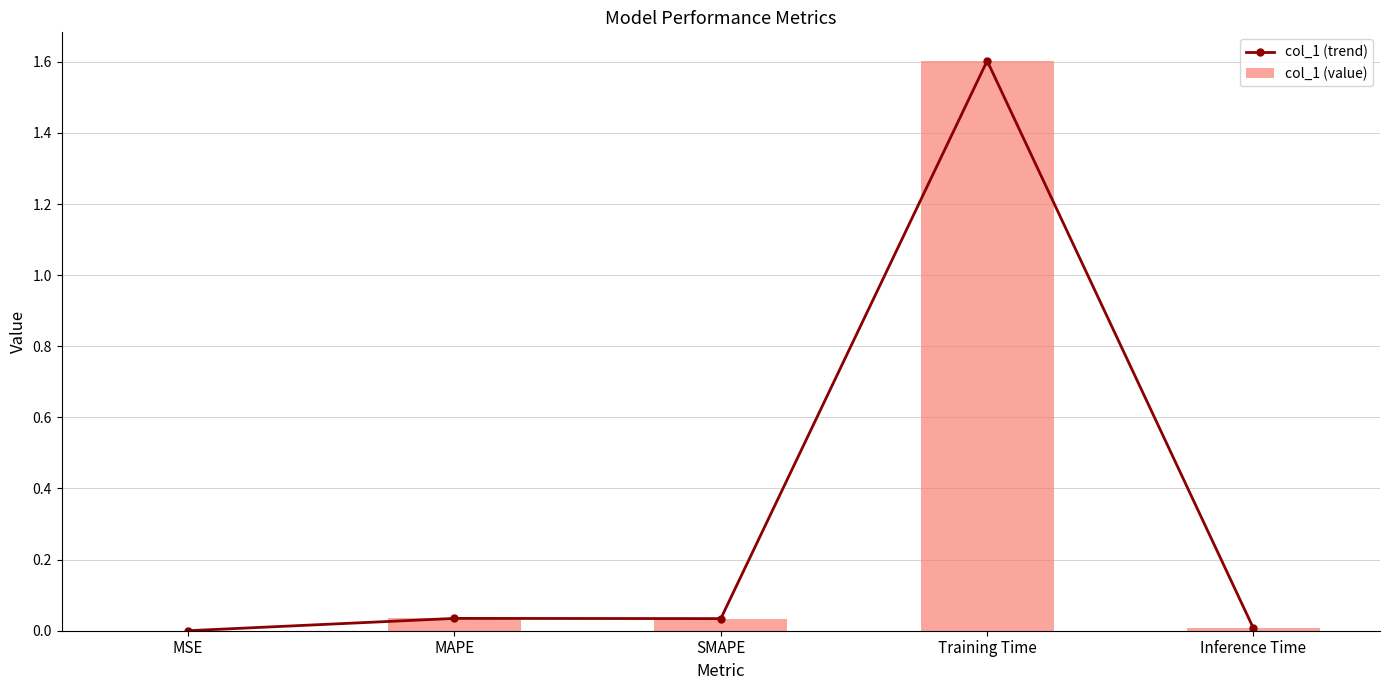

True or false: col_1 (value) has a value of 0.0 at SMAPE.

False